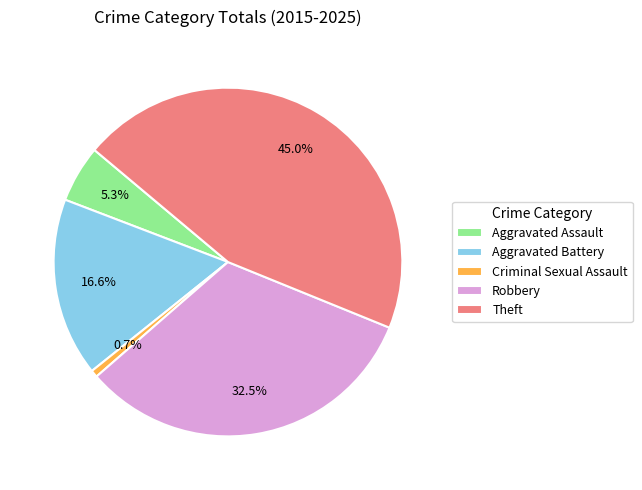

What portion of the pie excludes Aggravated Assault?

94.7%